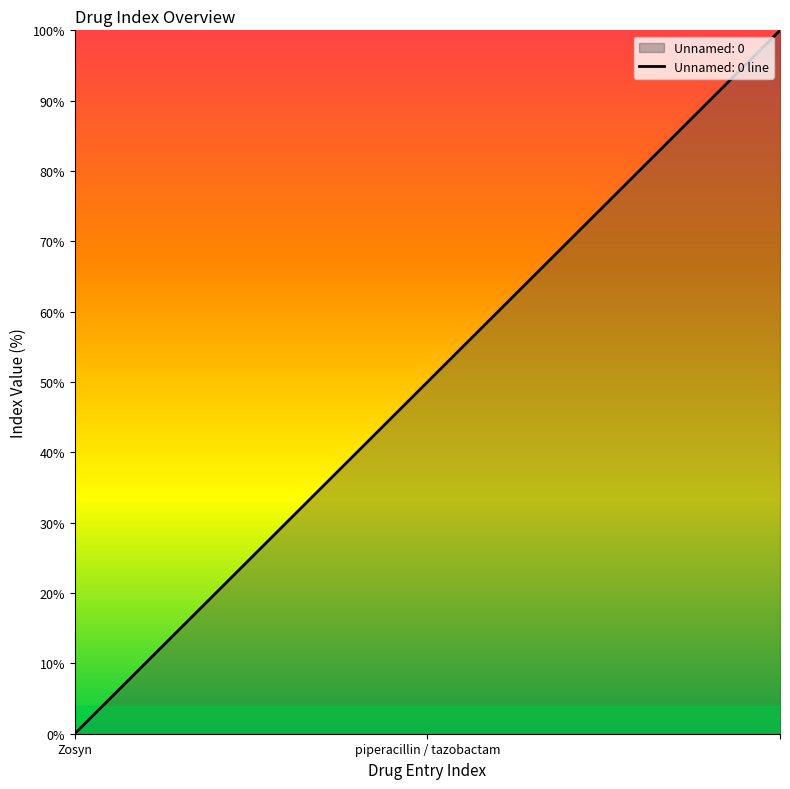

Read the value at .

100